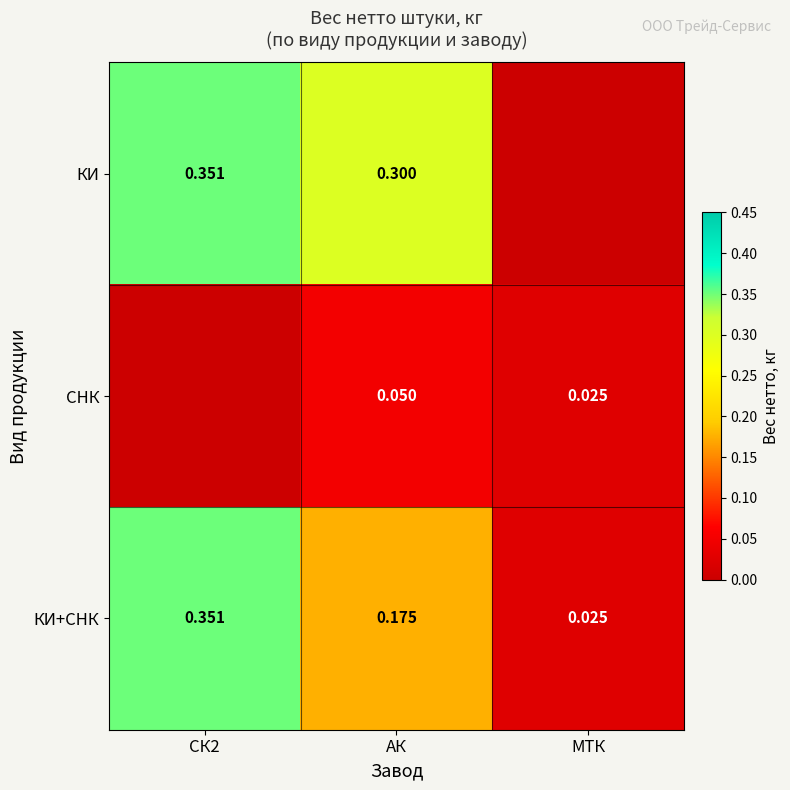

At which label is КИ+СНК closest to 0?

МТК